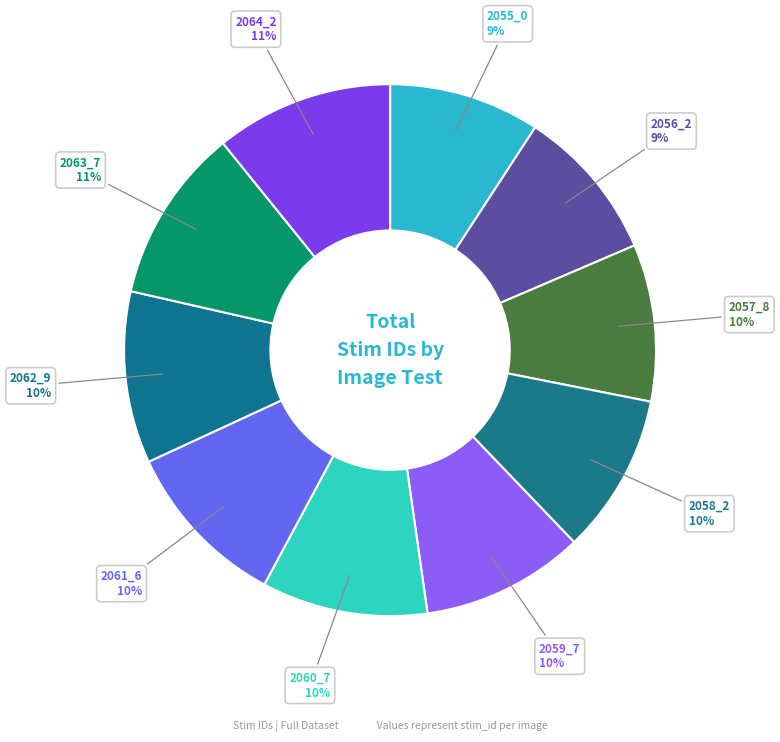

Count the number of slices in the pie.

10